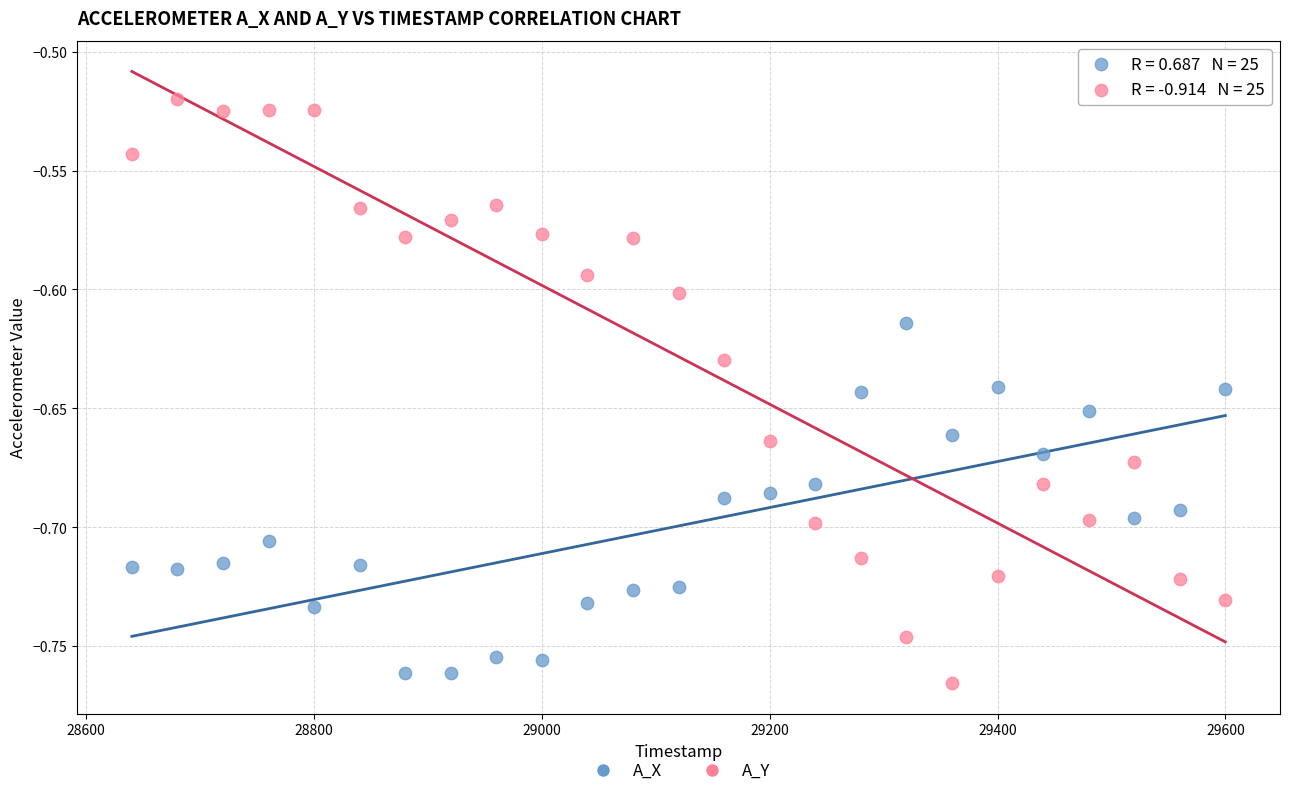

What are all the series names shown in the legend?

A_X, A_Y